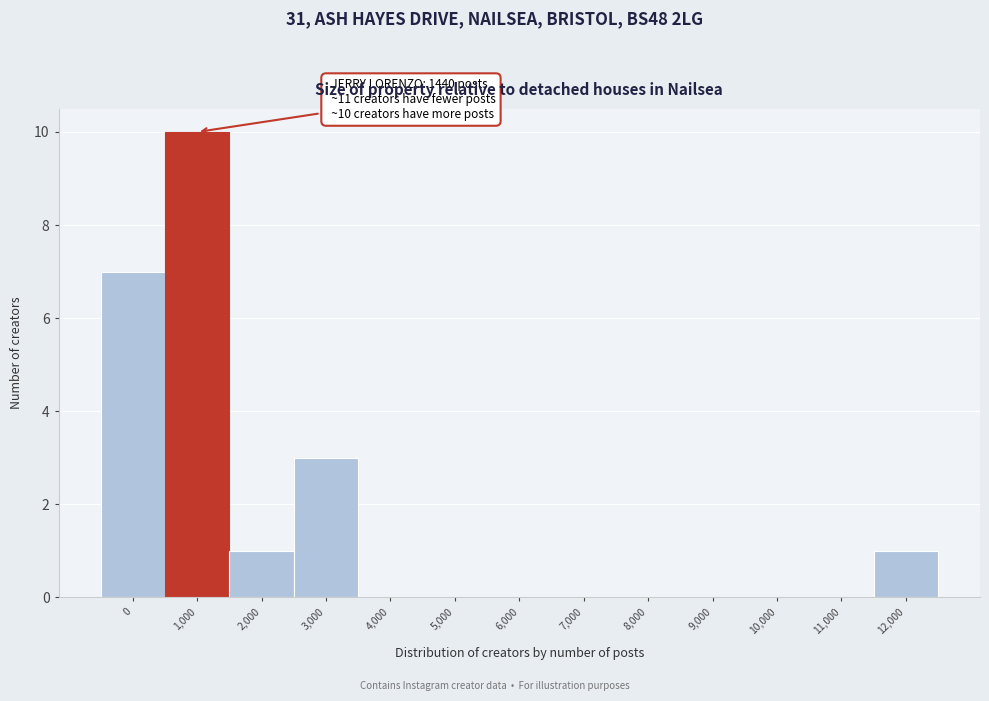

Reading right to left, extract all data points from this chart.

12,000=1	11,000=0	10,000=0	9,000=0	8,000=0	7,000=0	6,000=0	5,000=0	4,000=0	3,000=3	2,000=1	1,000=10	0=7